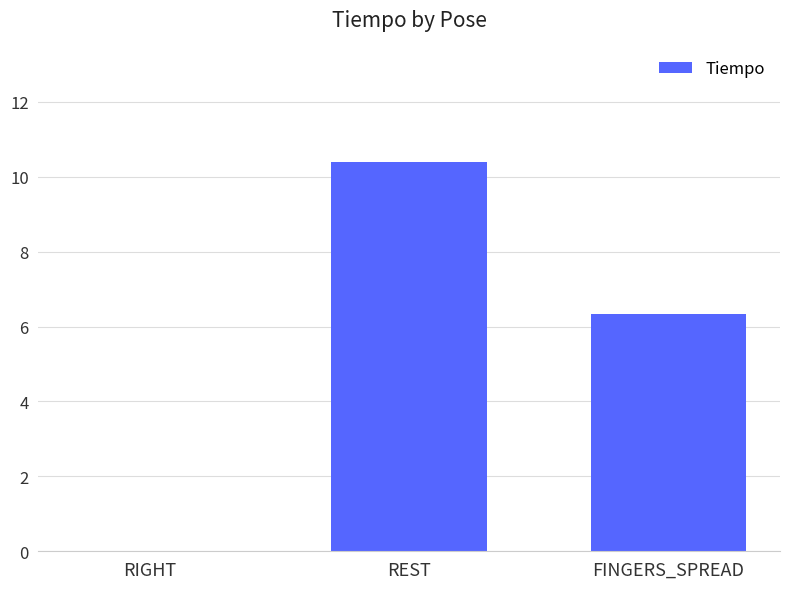

At which category does the chart reach its peak across all series?

REST